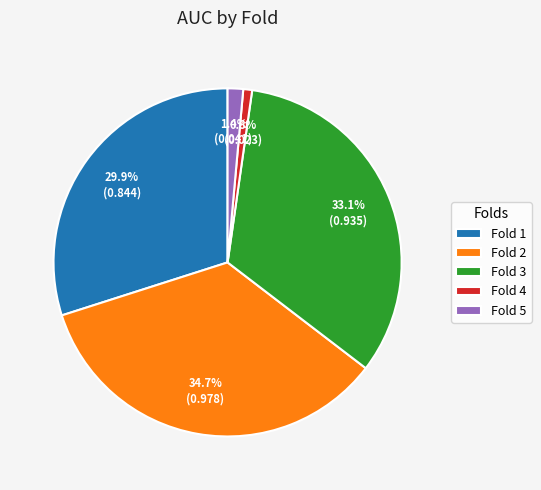

What percentage do Fold 1 and Fold 4 together represent?

30.7%